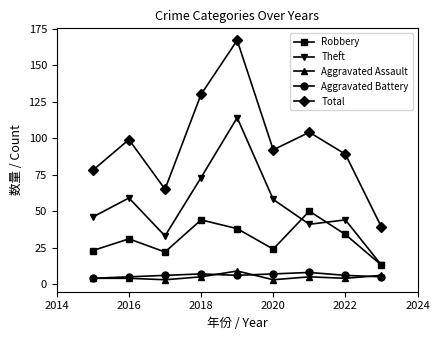

What is the greatest value displayed?

167